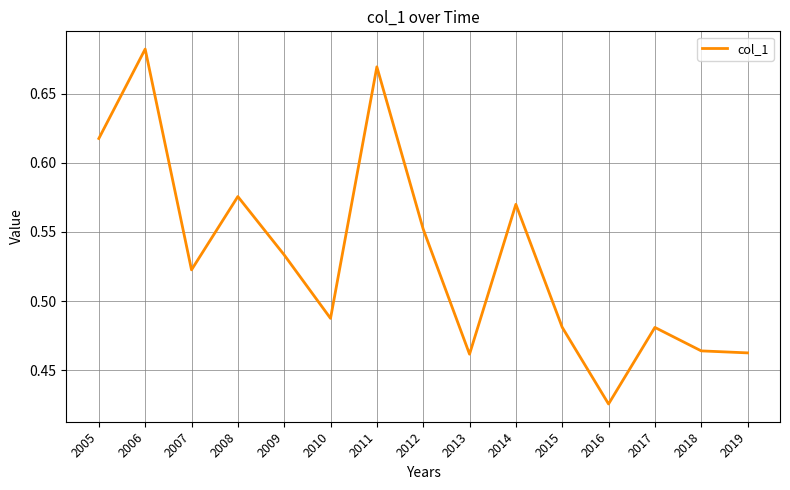

At which category does the chart reach its minimum across all series?

2016